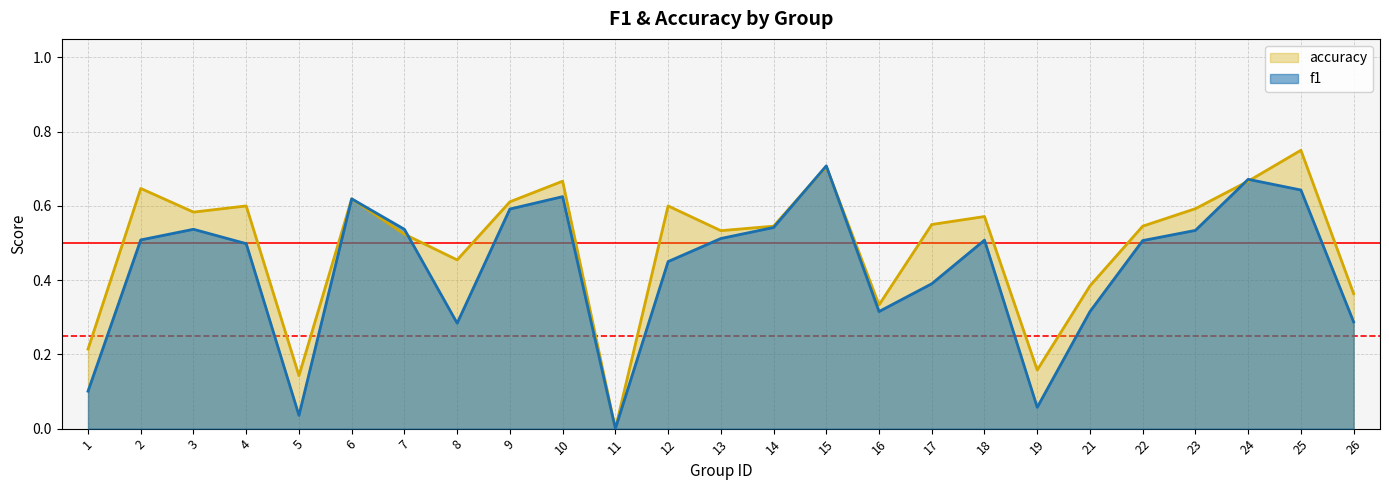

At which category is the sum across all series the highest?

15